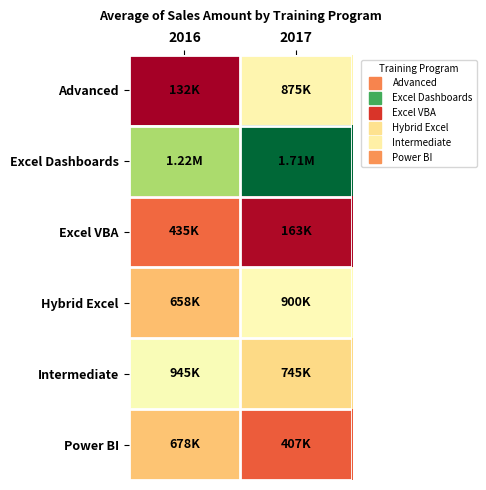

Reading left to right, what are all the values shown in this chart?

Advanced: 2016=132300.0	2017=874650.0
Excel Dashboards: 2016=1219148.3	2017=1712349.2
Excel VBA: 2016=435200.0	2017=163200.0
Hybrid Excel: 2016=657780.0	2017=900120.0
Intermediate: 2016=944756.7	2017=745437.1
Power BI: 2016=677990.0	2017=406794.0